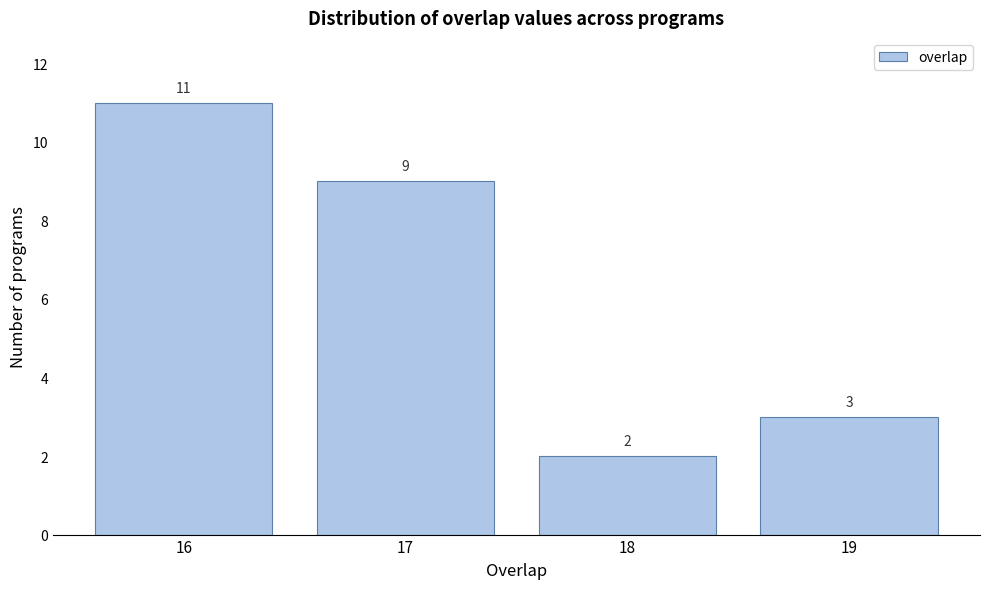

Reading left to right, extract all data points from this chart.

16=11	17=9	18=2	19=3